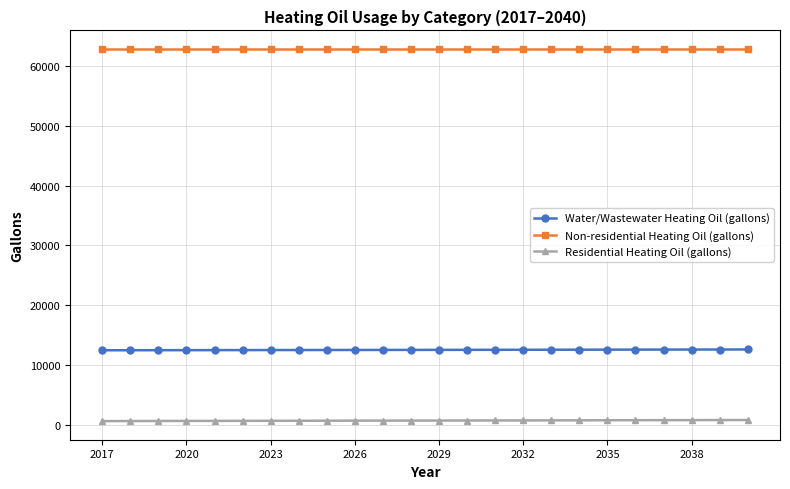

Rank the series by their maximum value, from highest to lowest.

Non-residential Heating Oil (gallons), Water/Wastewater Heating Oil (gallons), Residential Heating Oil (gallons)